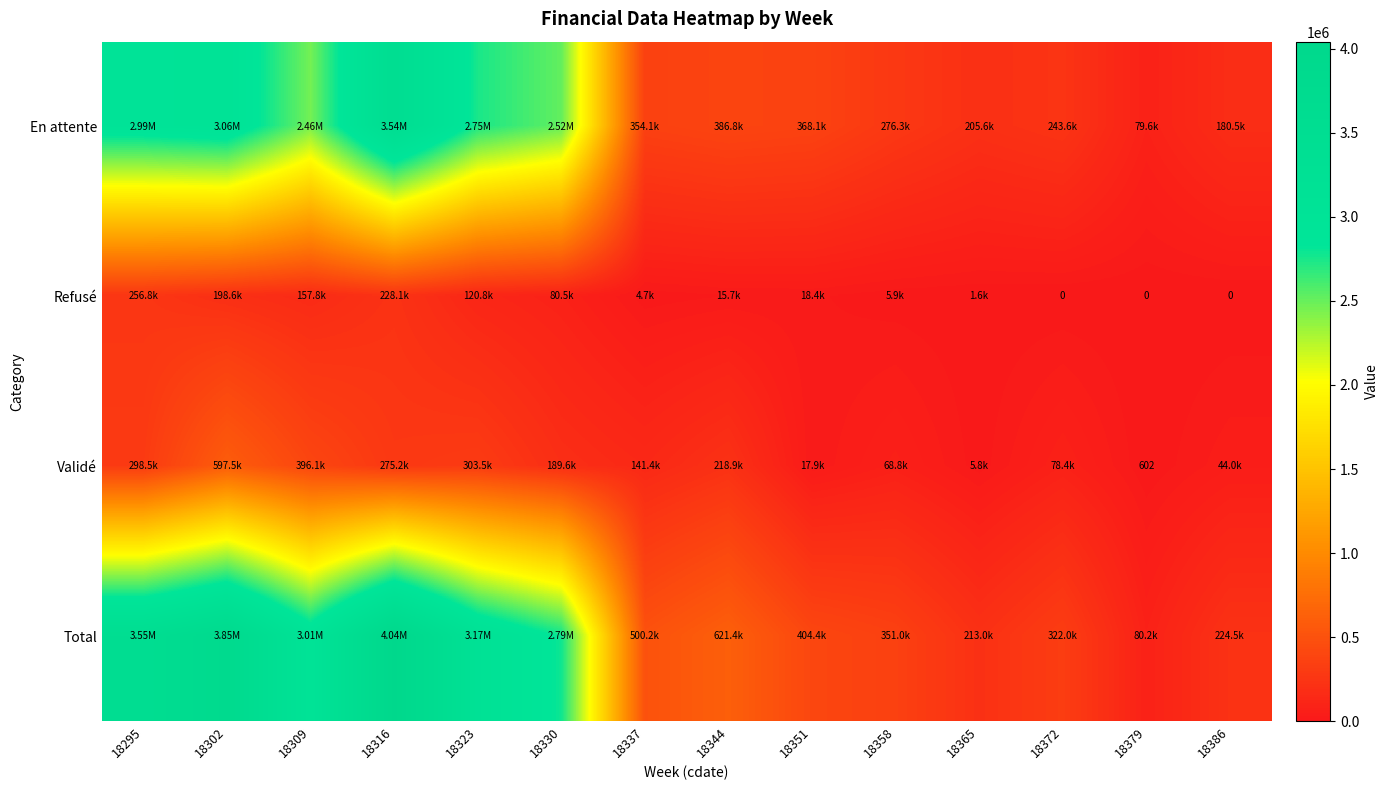

What is the total value across all series at 18351?

808817.6